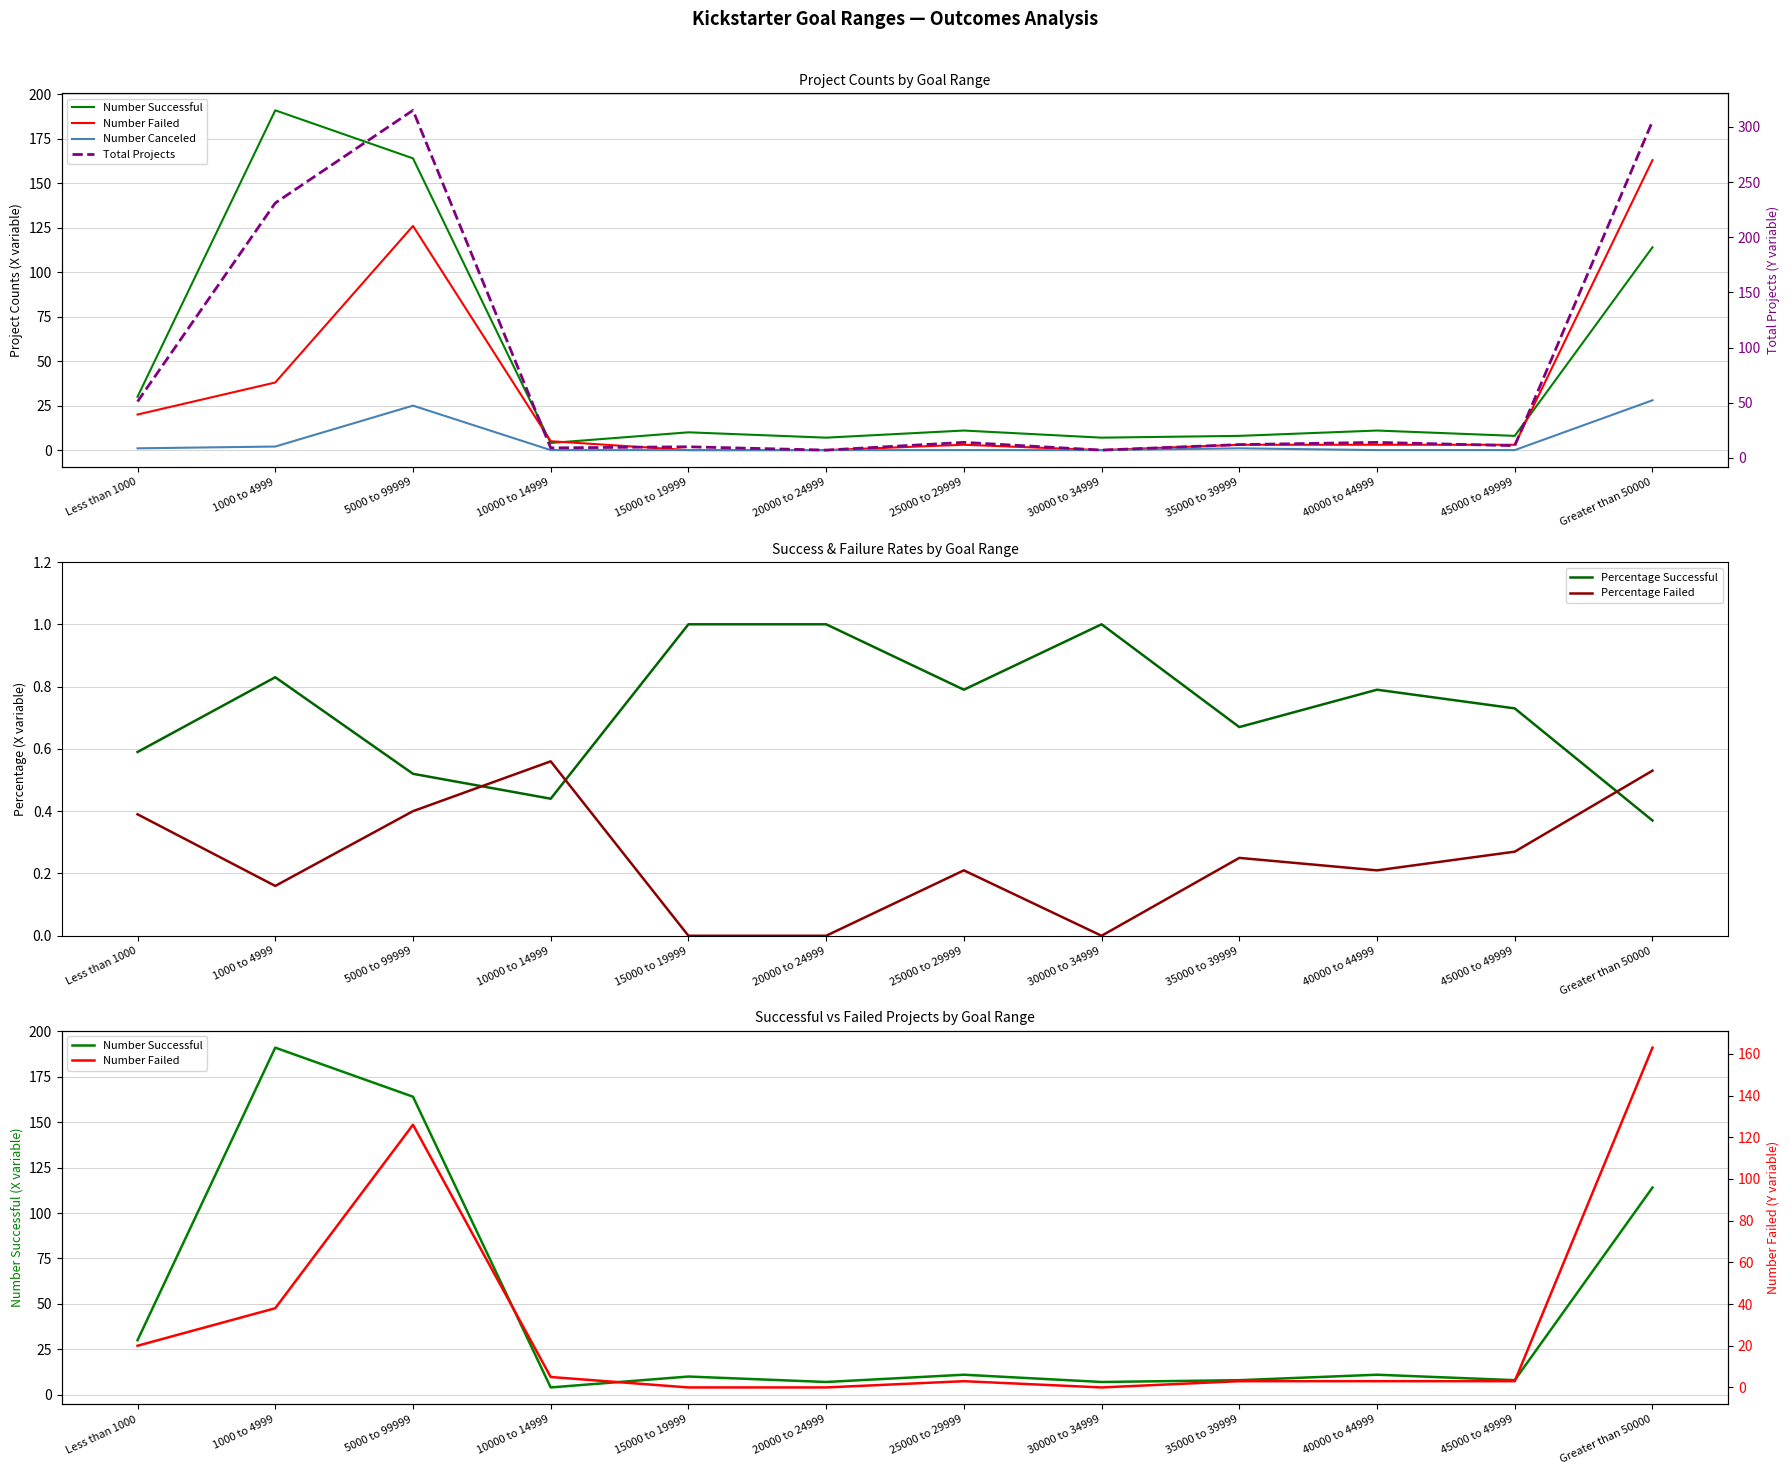

In Number Successful, how many points are higher than both neighbors (excluding endpoints)?

4